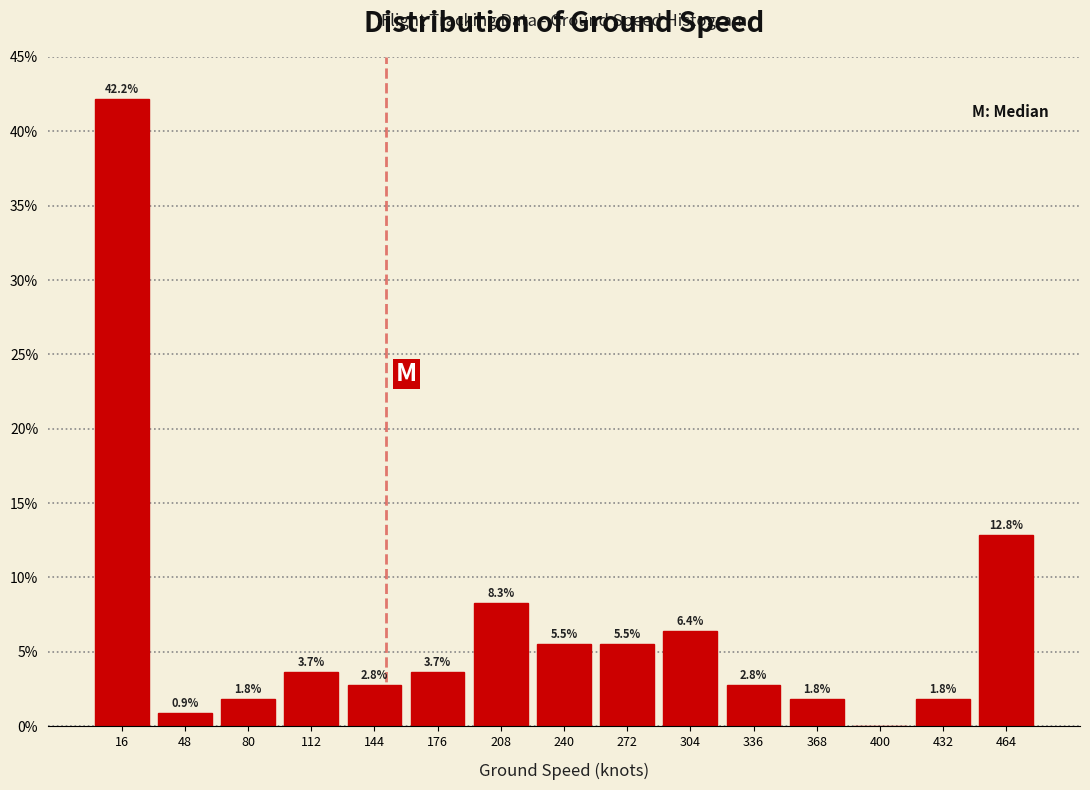

Which range on the x-axis has the tallest bar?

0 to 32